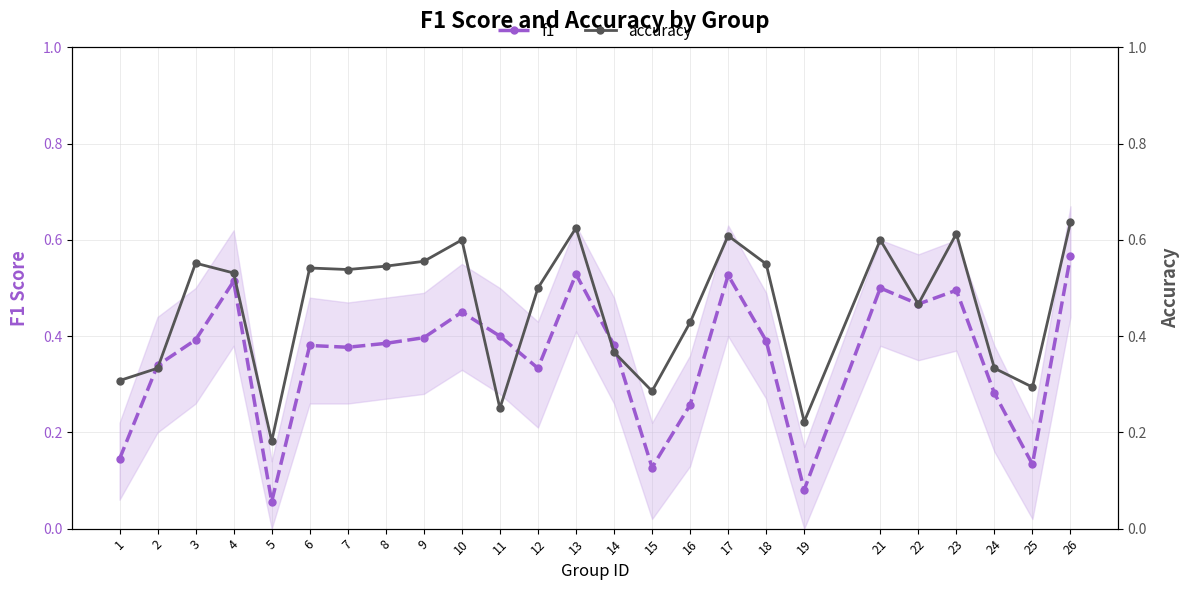

Between 5 and 14, which series saw the biggest shift?

f1